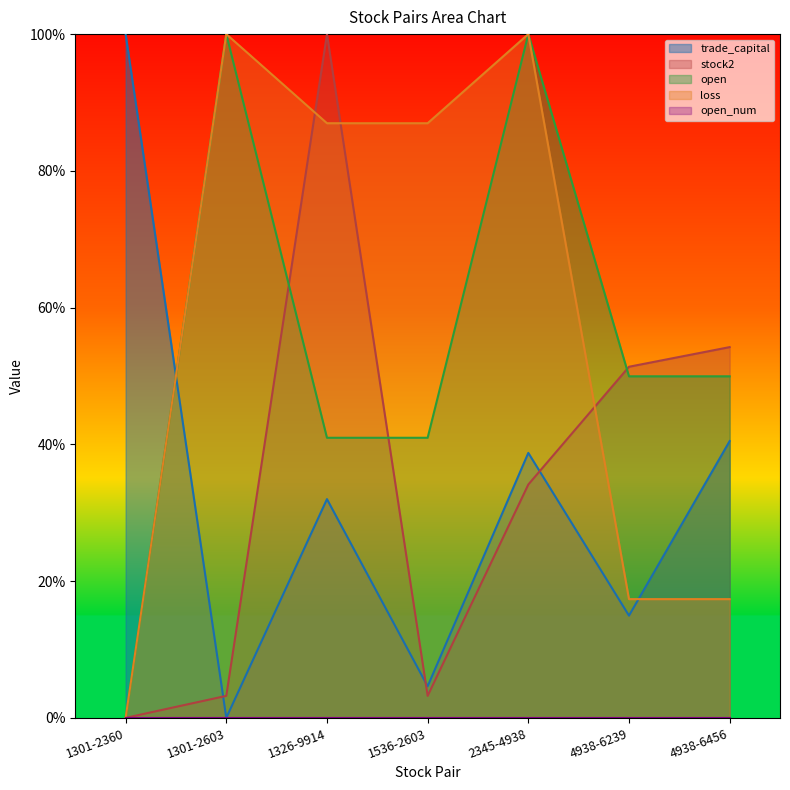

What position from the right is 4938-6239?

2